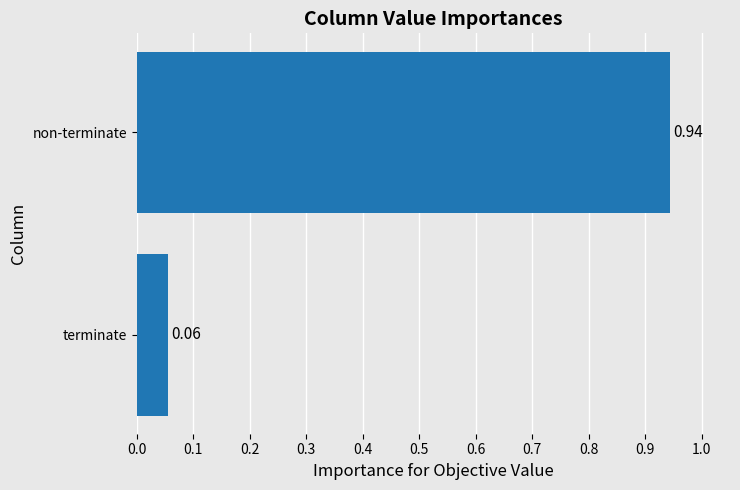

What is the change in value from terminate to non-terminate?

+0.9